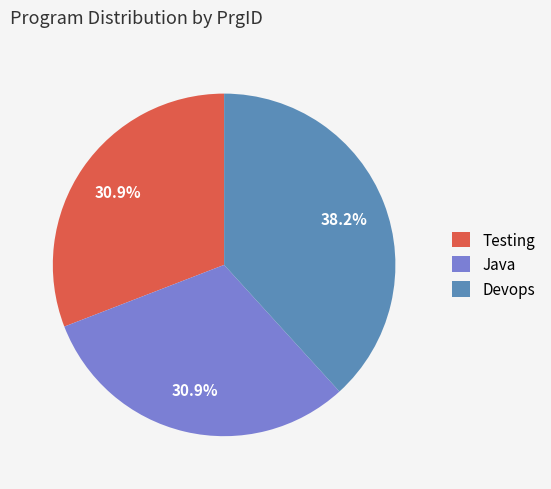

What is the ratio of the value at Testing to the value at Devops?

0.8